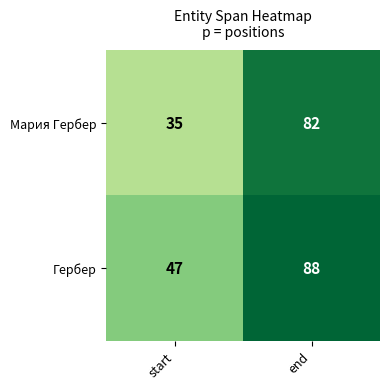

What is the sum of the Мария Гербер values at start and end?

117